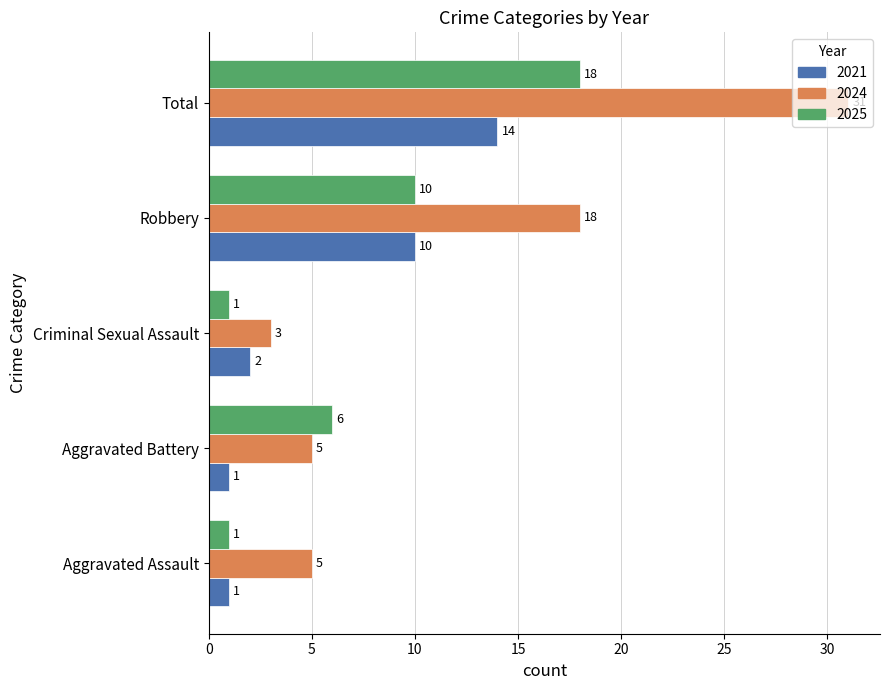

At how many categories does at least one series exceed 8?

2